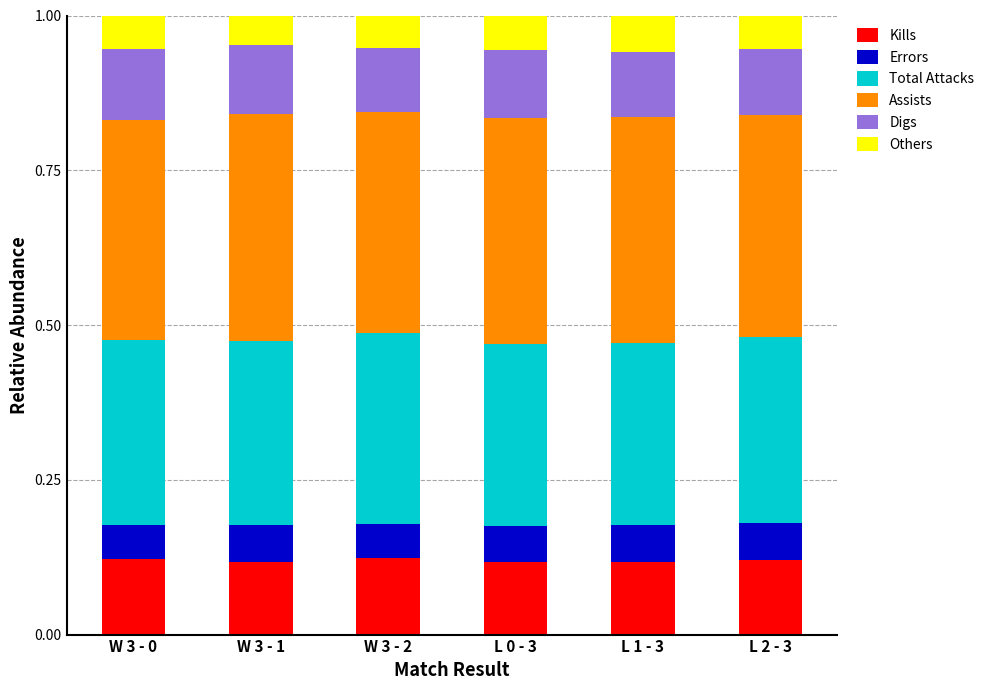

List the series in order of their peak value, highest first.

Assists, Total Attacks, Kills, Digs, Errors, Others